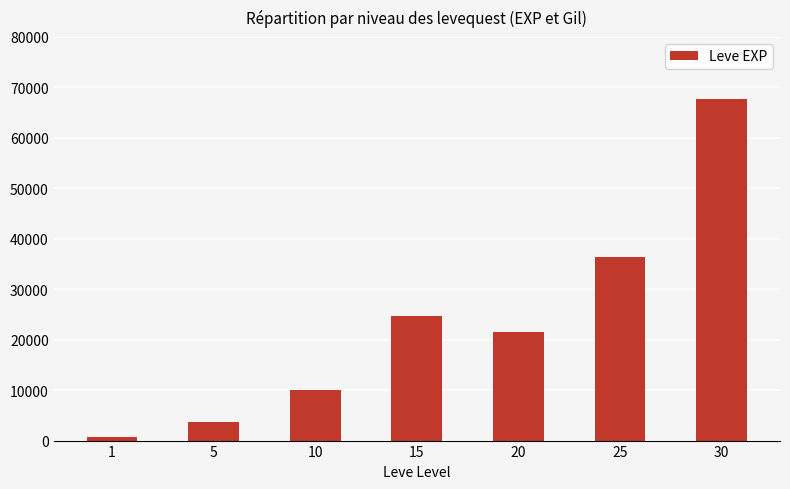

List the labels in order of value, largest first.

30, 25, 15, 20, 10, 5, 1